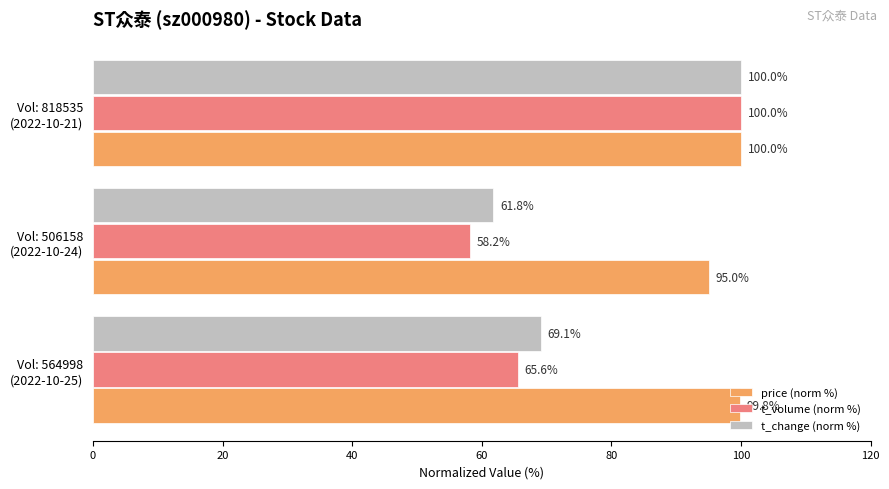

At how many categories does at least one series exceed 71?

3